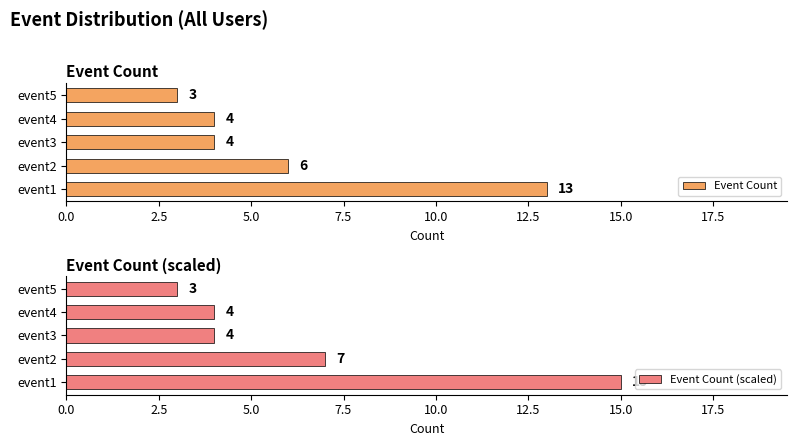

At 0.0, list the series in order from smallest to largest.

Event Count, Event Count (scaled)